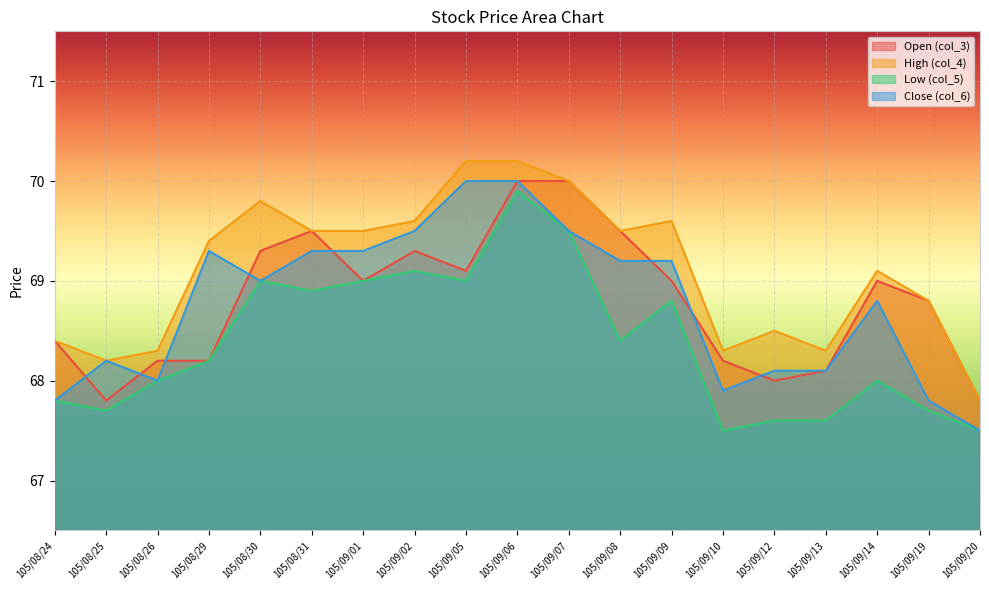

Where is the first local minimum for Close (col_6)?

105/08/26